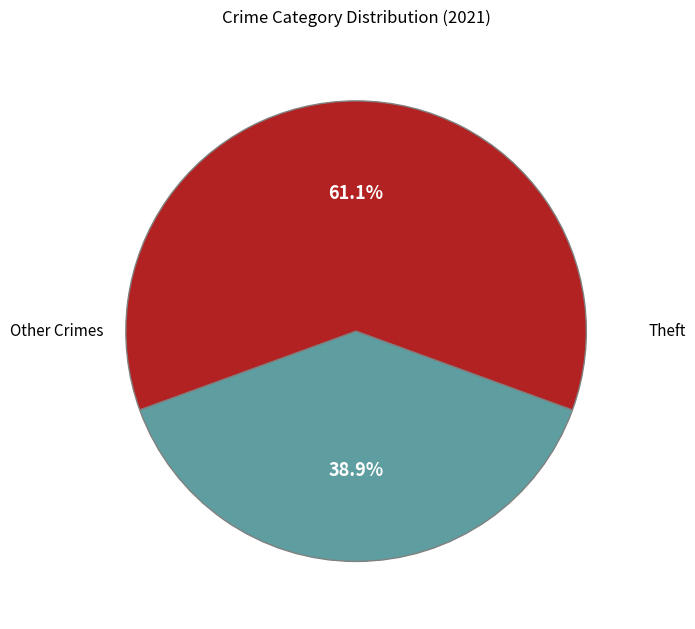

Is there any slice that represents more than half of the pie?

Yes